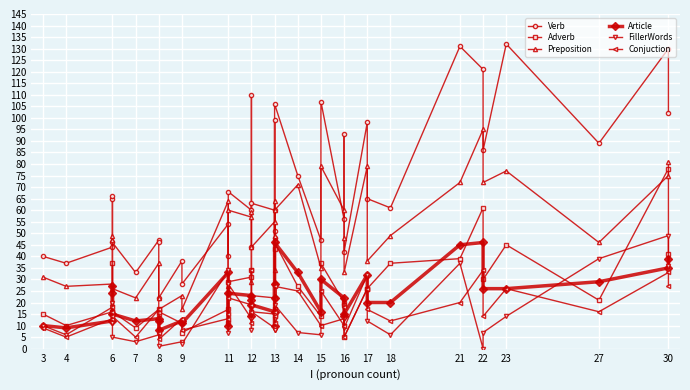

What is the value of the Preposition point at the 9th from the left?

22